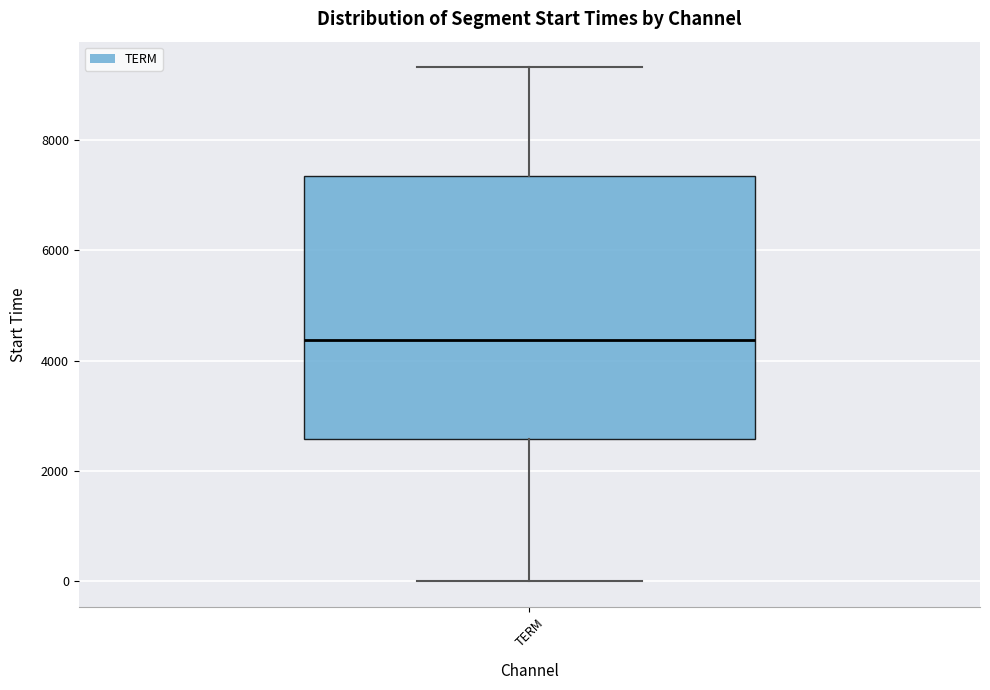

Read this box plot against the y-axis: the position of the median line, the range covered by the box, and the ends of both whiskers. The values are not printed on the chart, so give them approximately, as read against the axis.

median 4400, box 2600 to 7400, whiskers 0 to 9400